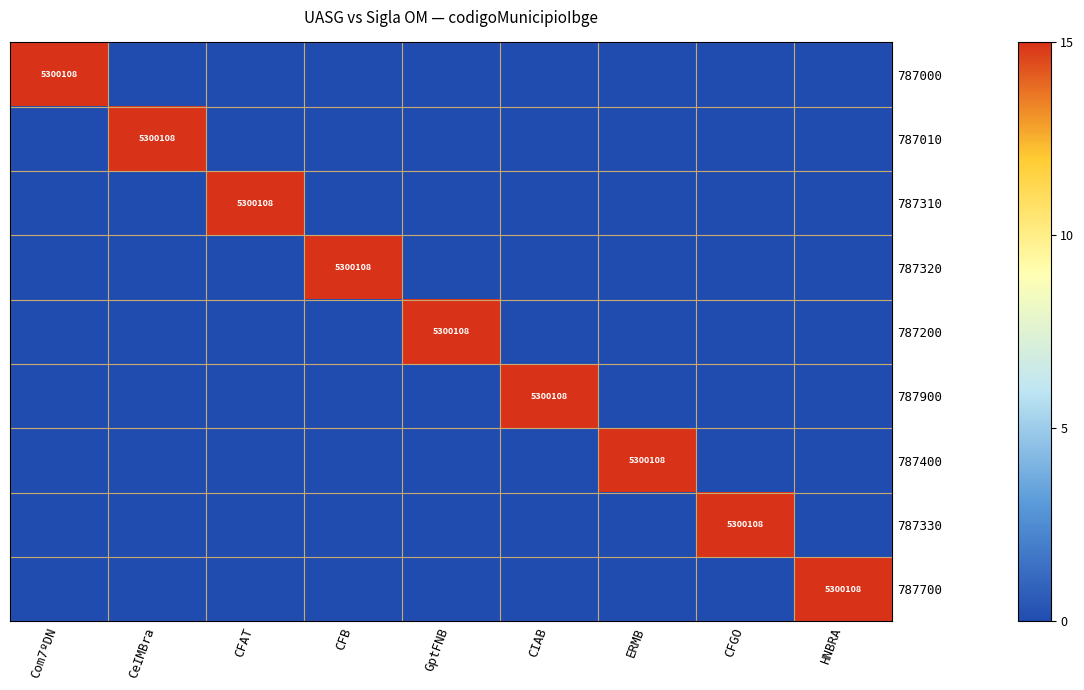

What is the total value across all series at CFB?

15